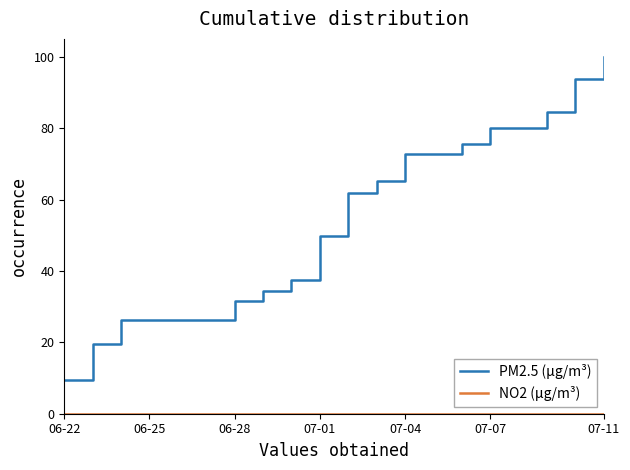

Which series has the largest range (max minus min)?

PM2.5 (μg/m³)